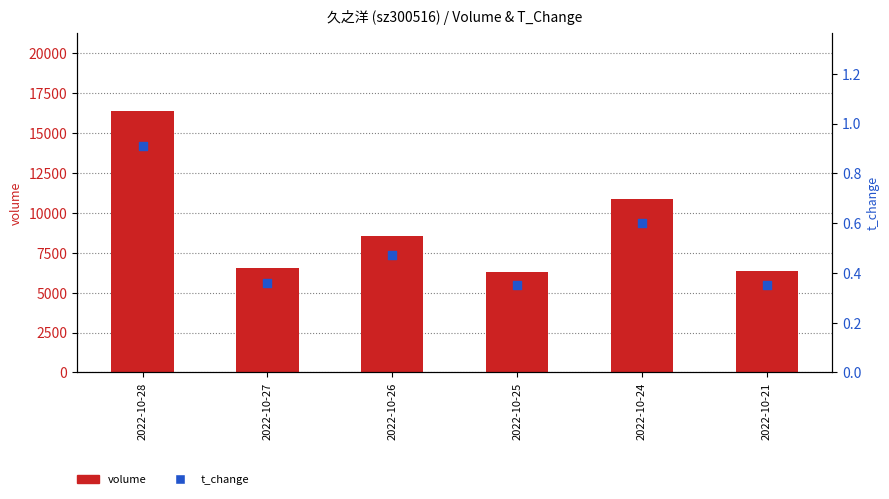

Which series has the widest spread of Y values?

volume